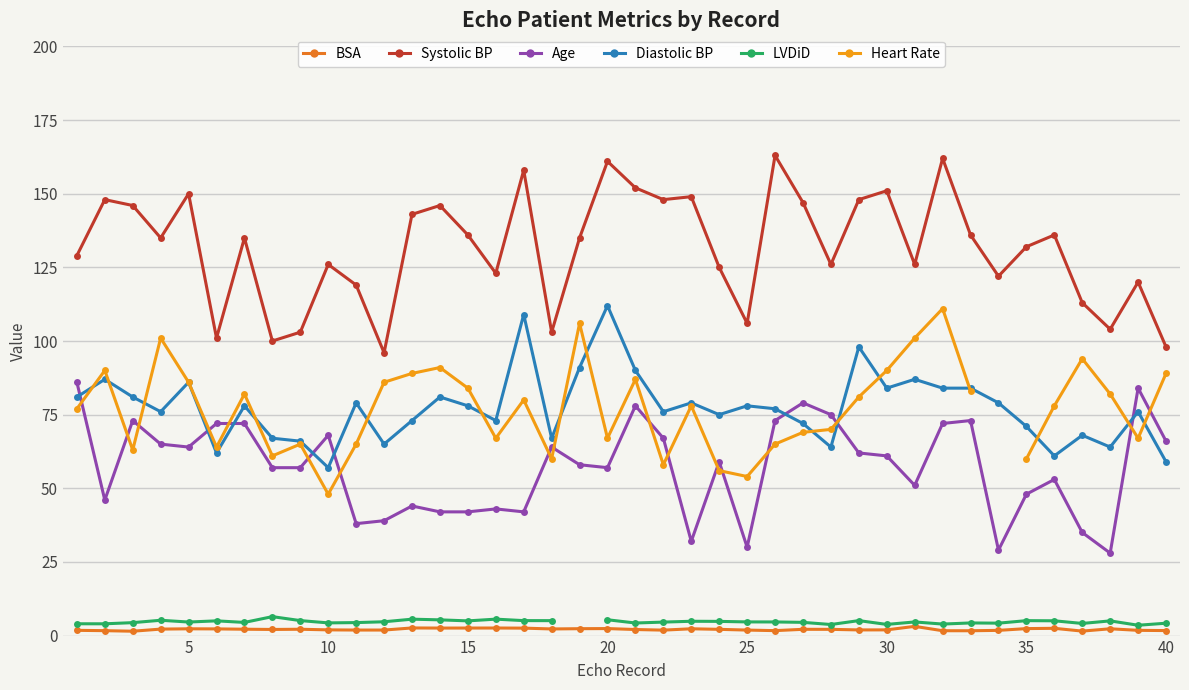

What is the maximum value for Age?

86.0